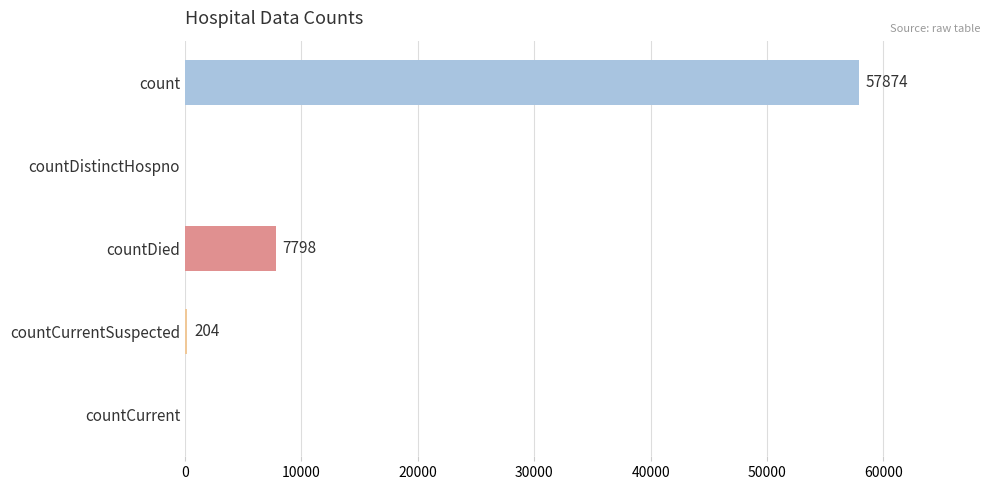

True or false: the data shows -22450 at countDistinctHospno.

False